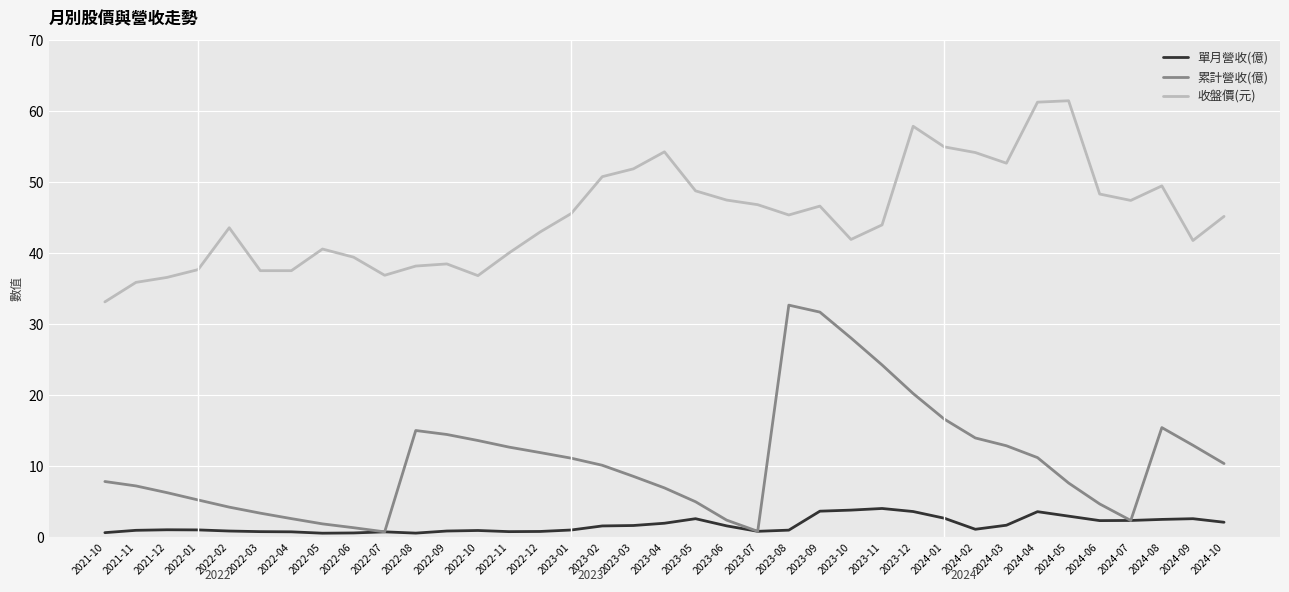

What is the total value across all series at 2023-04?

63.2